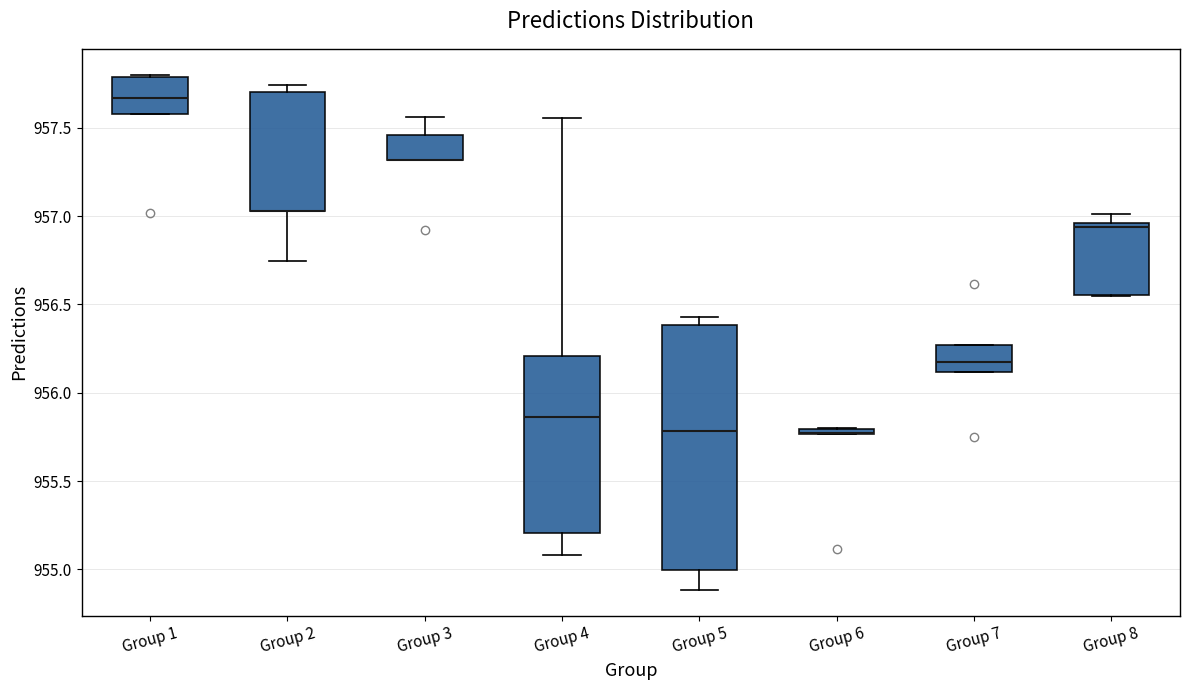

Where is the upper edge of the box for Group 7 on the y-axis? The values are not printed on the chart, so give them approximately, as read against the axis.

956.25